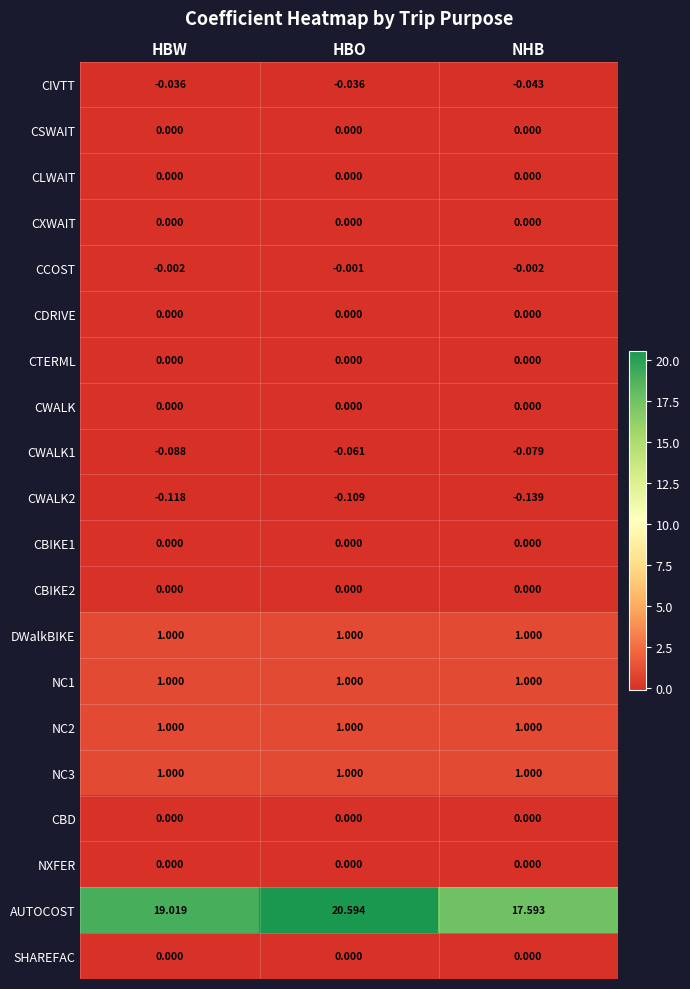

Which label corresponds to the largest value in the chart?

HBO